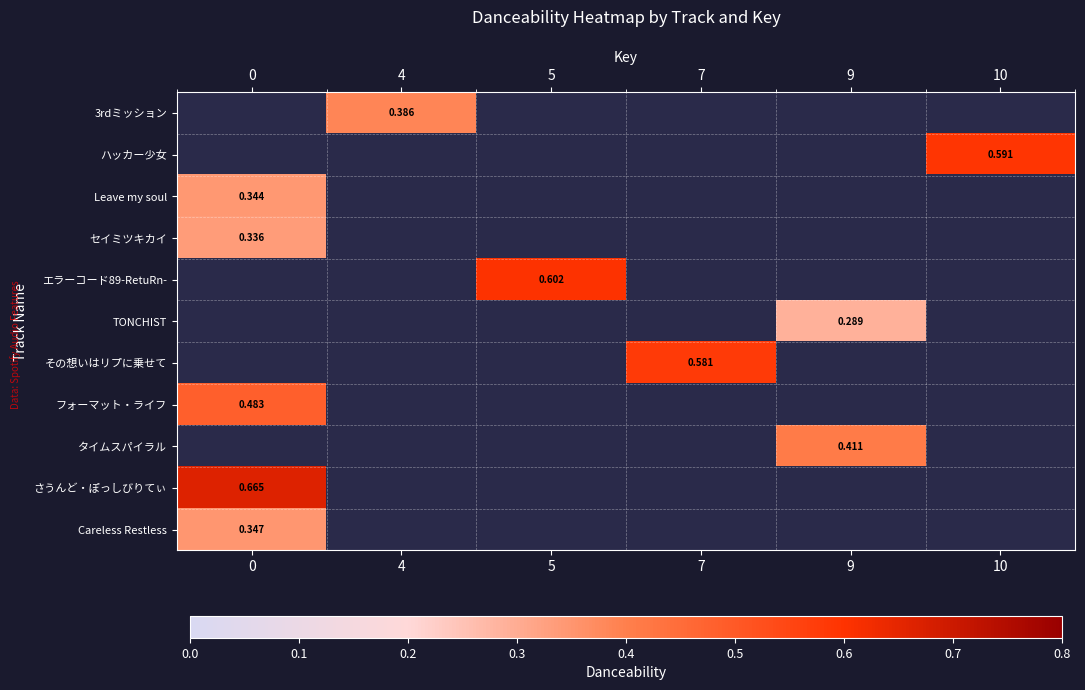

How many data points does each series have?

6